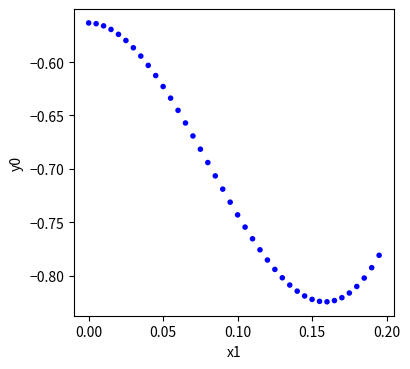

What is the range of Y values (max minus min)?

0.3